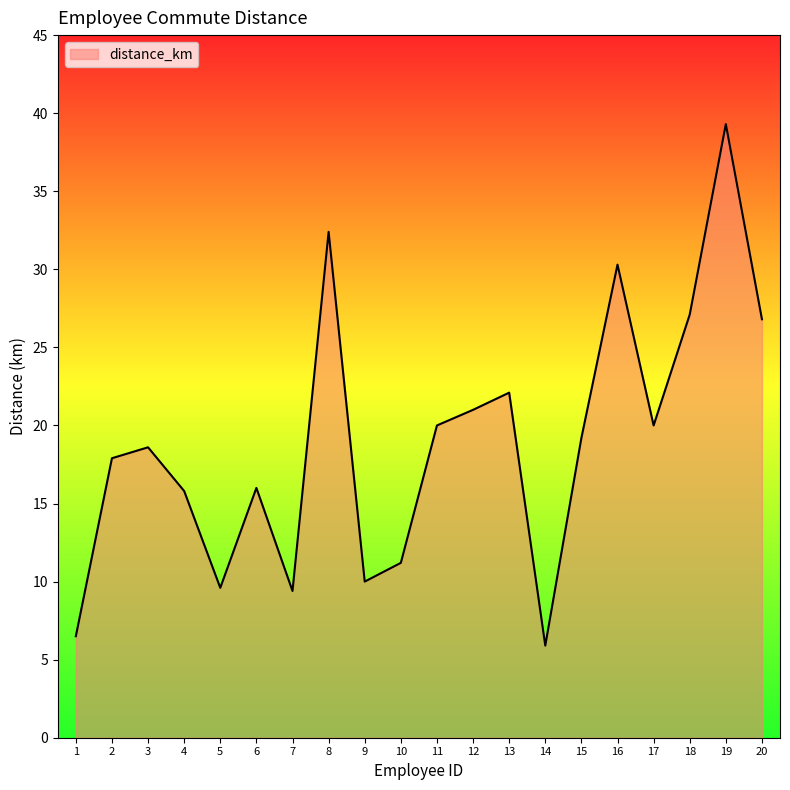

What is the change in value from 8 to 14?

-26.5